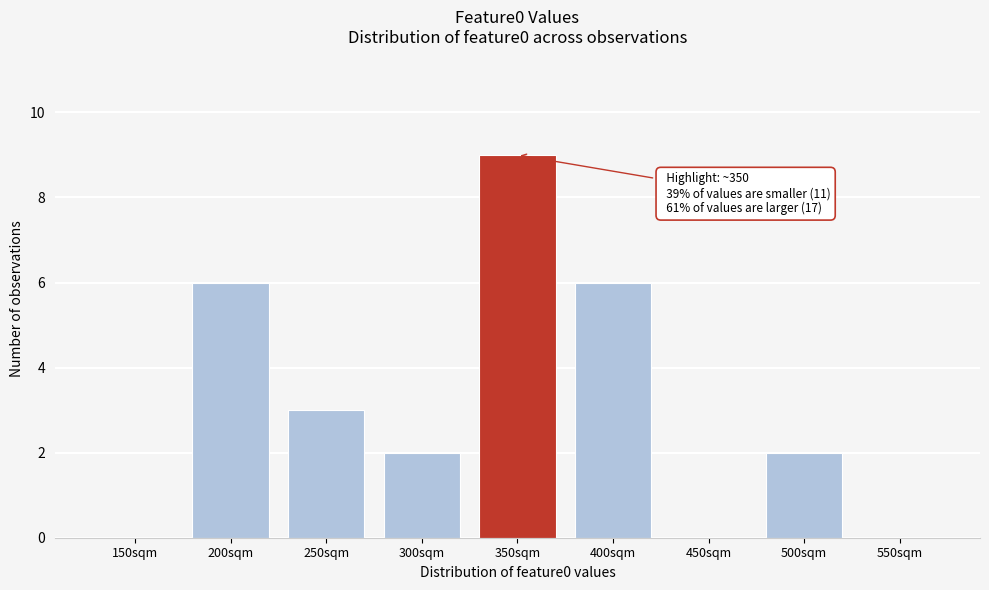

Reading right to left, list all the values displayed in this chart.

550sqm=0	500sqm=2	450sqm=0	400sqm=6	350sqm=9	300sqm=2	250sqm=3	200sqm=6	150sqm=0